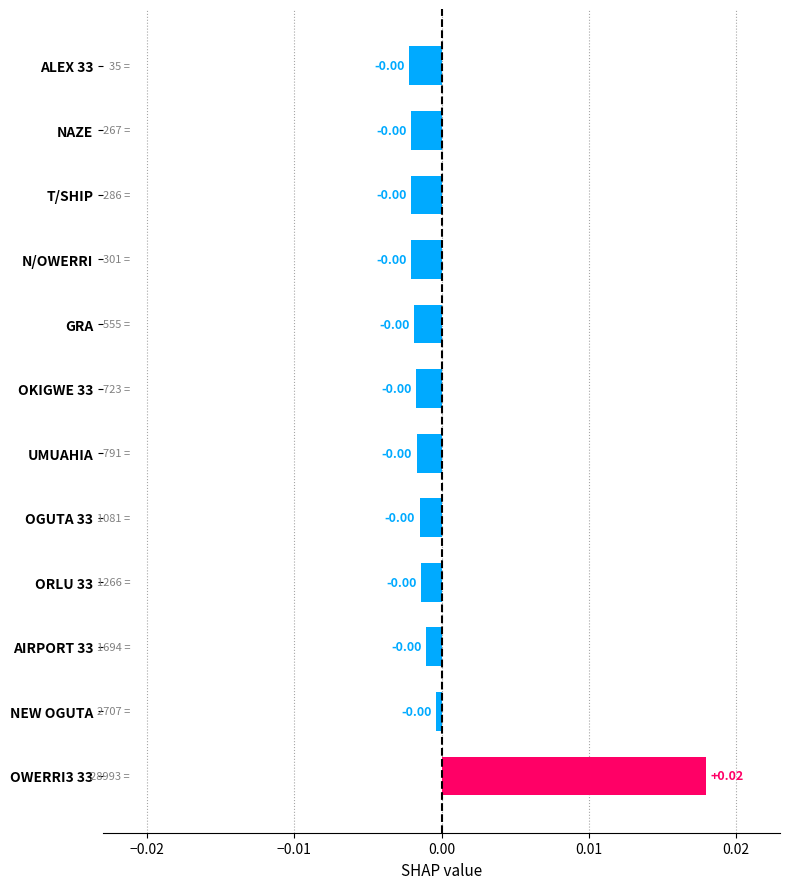

How many data points does each series have?

12